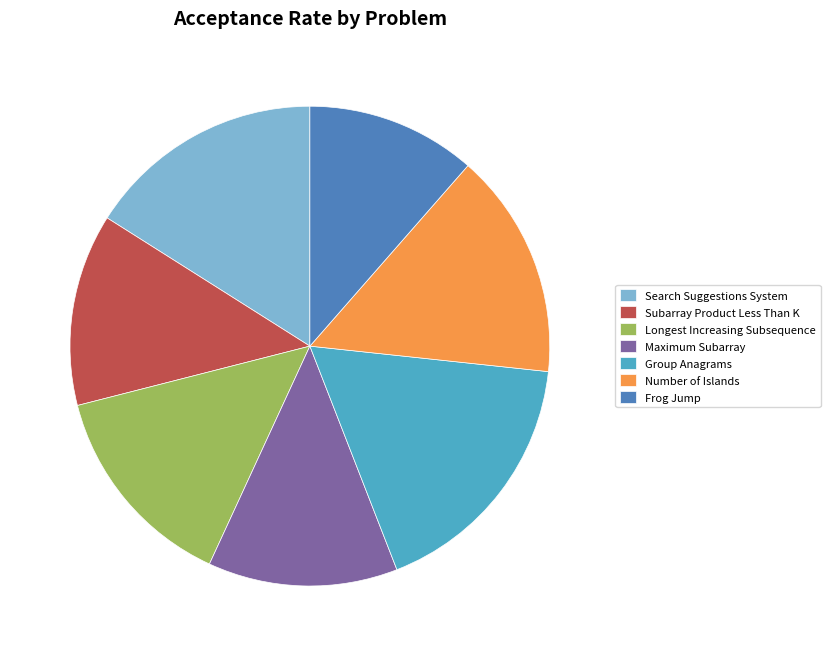

Combined, do Group Anagrams and Subarray Product Less Than K account for over 50%?

No